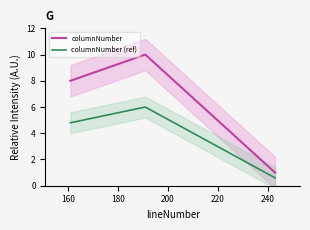

What is the difference between the maximum and second lowest values?

2